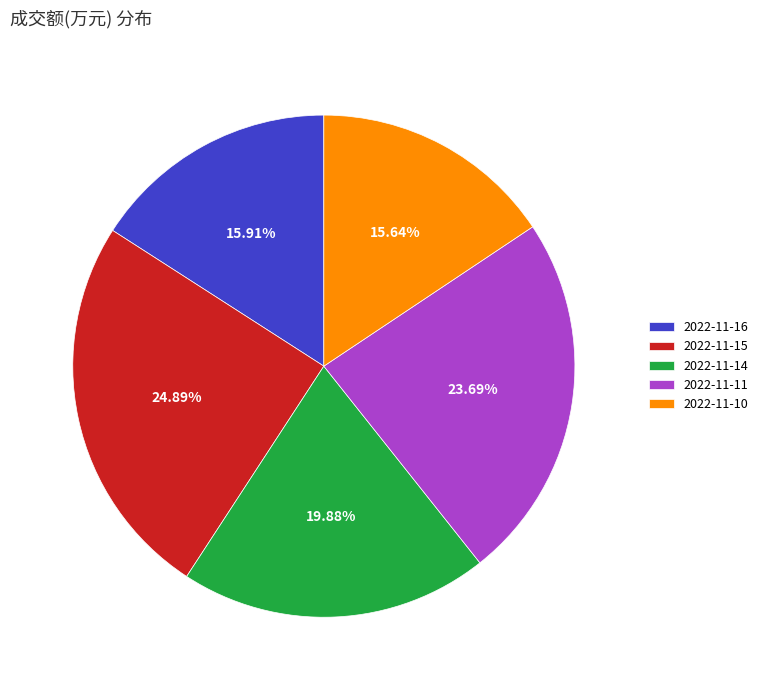

Which slice is the largest?

2022-11-15